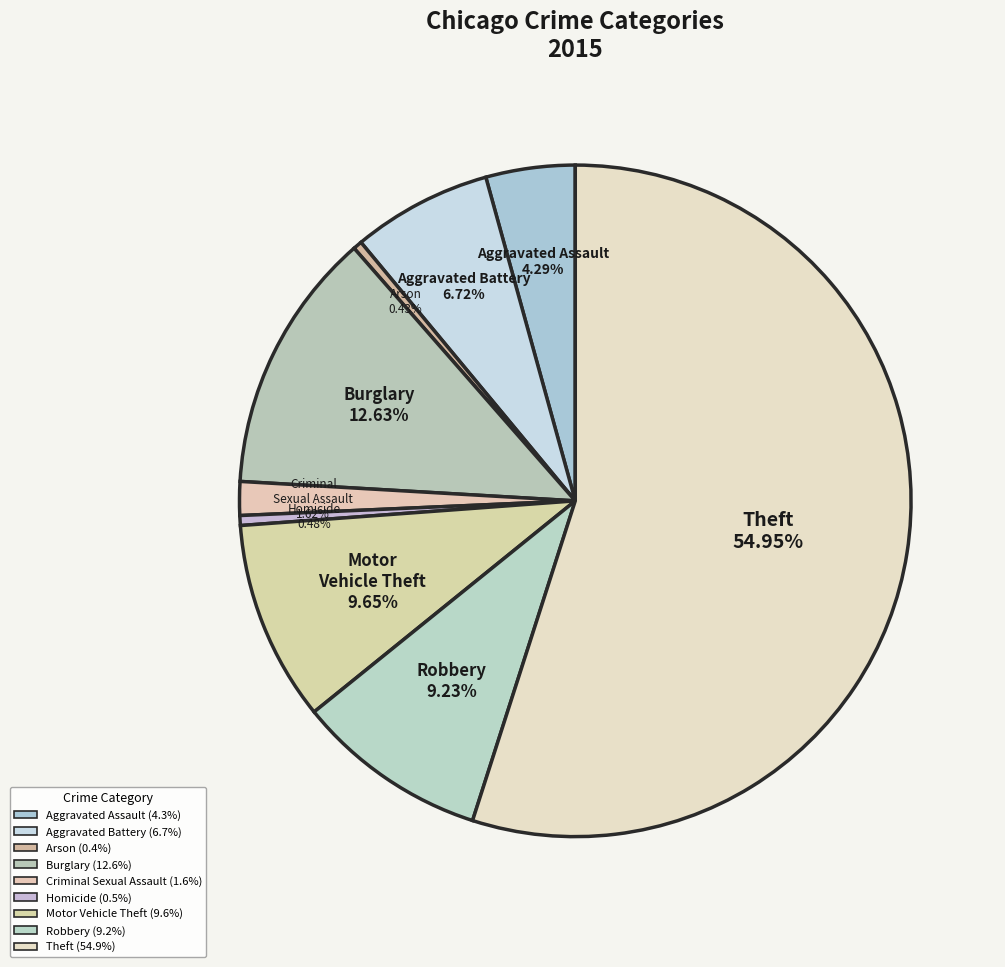

What is the largest slice in the pie chart?

Theft